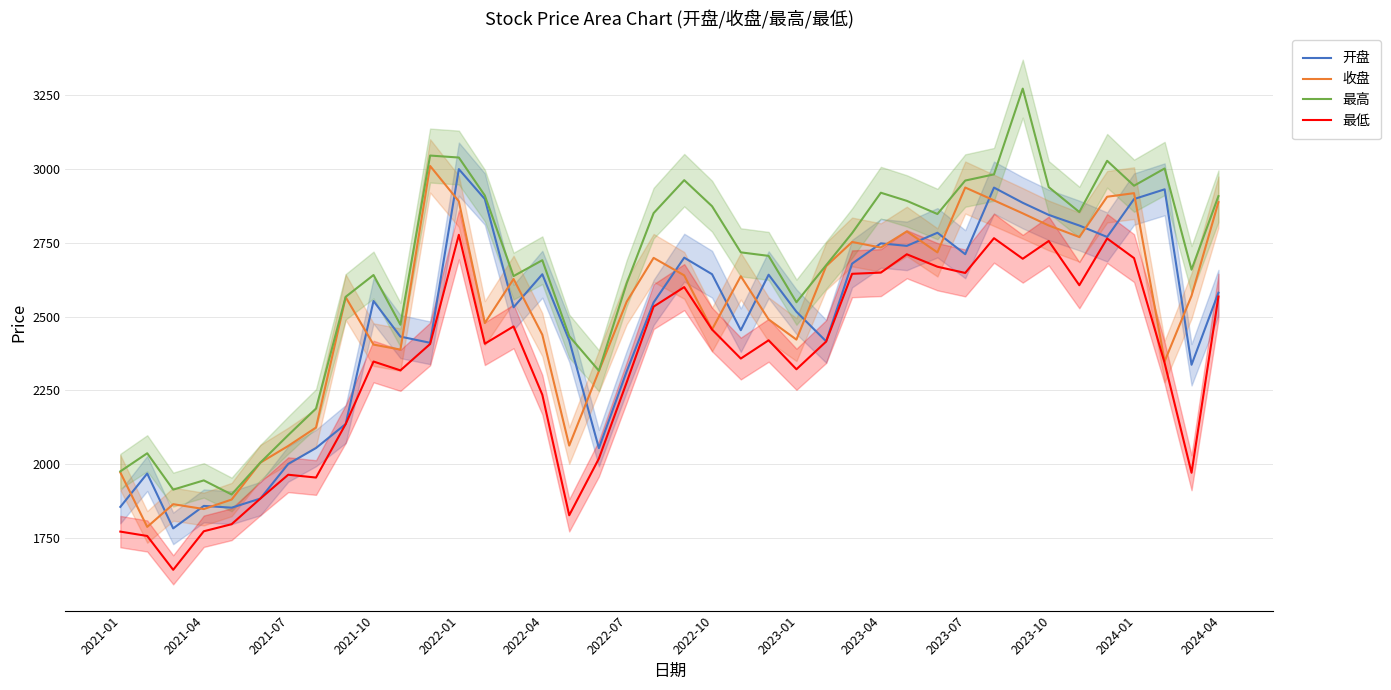

What are all the series names shown in the legend?

开盘, 收盘, 最高, 最低